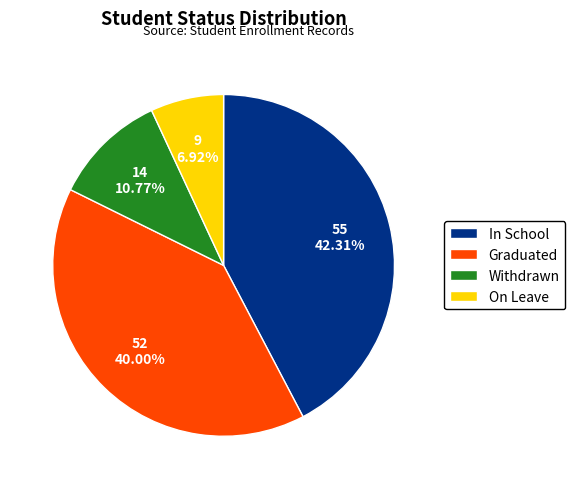

Is the sum of Withdrawn and On Leave greater than half?

No